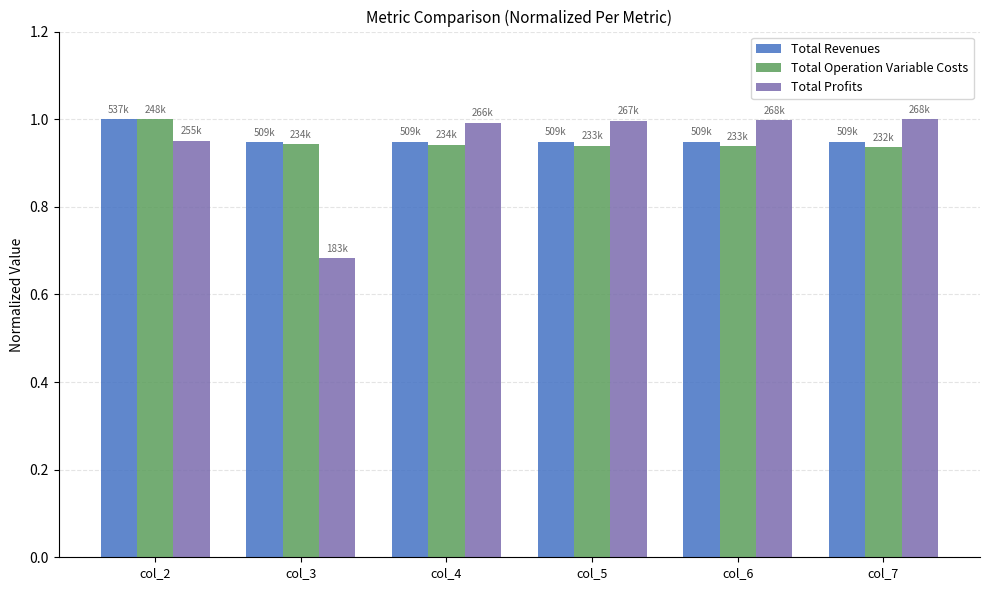

What is the total value across all series at col_3?

2.6